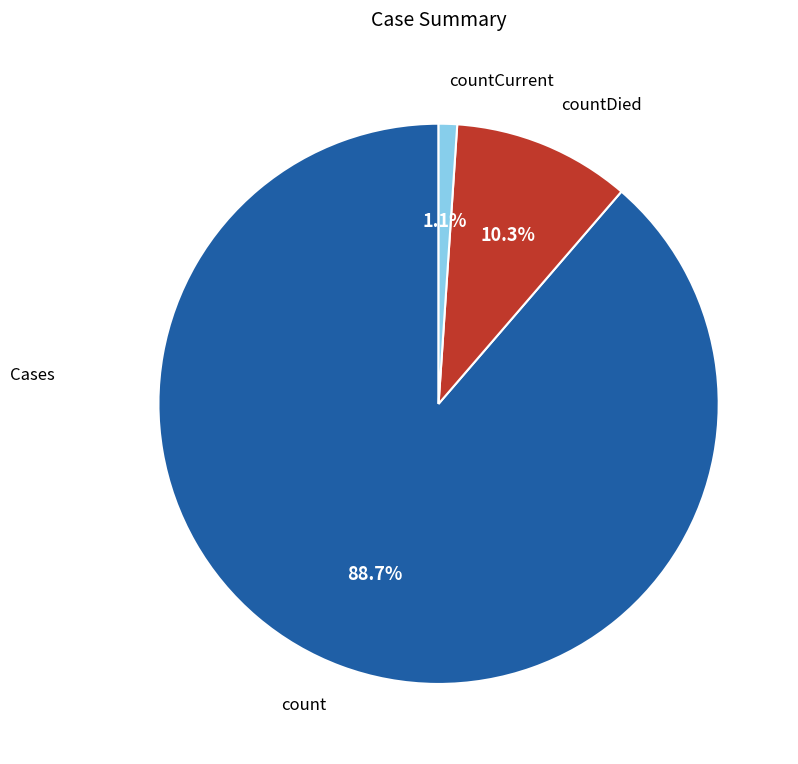

What percentage is the countDied slice, to the nearest percent?

10%